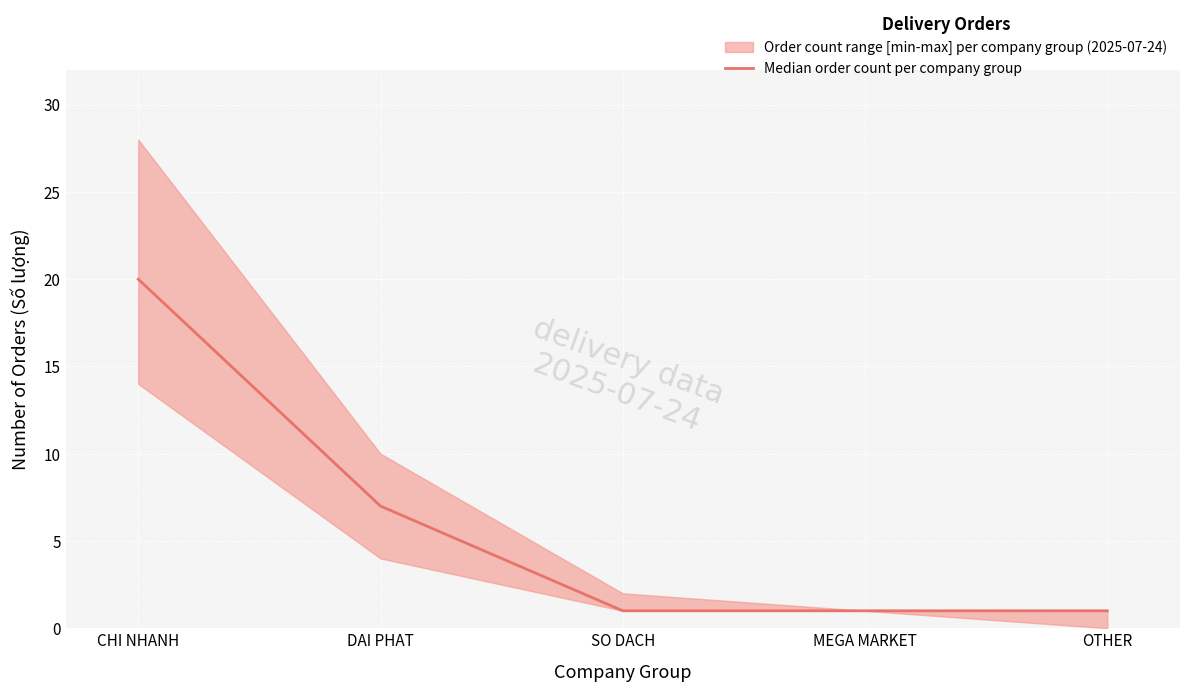

Which category has the highest value across all series?

CHI NHANH